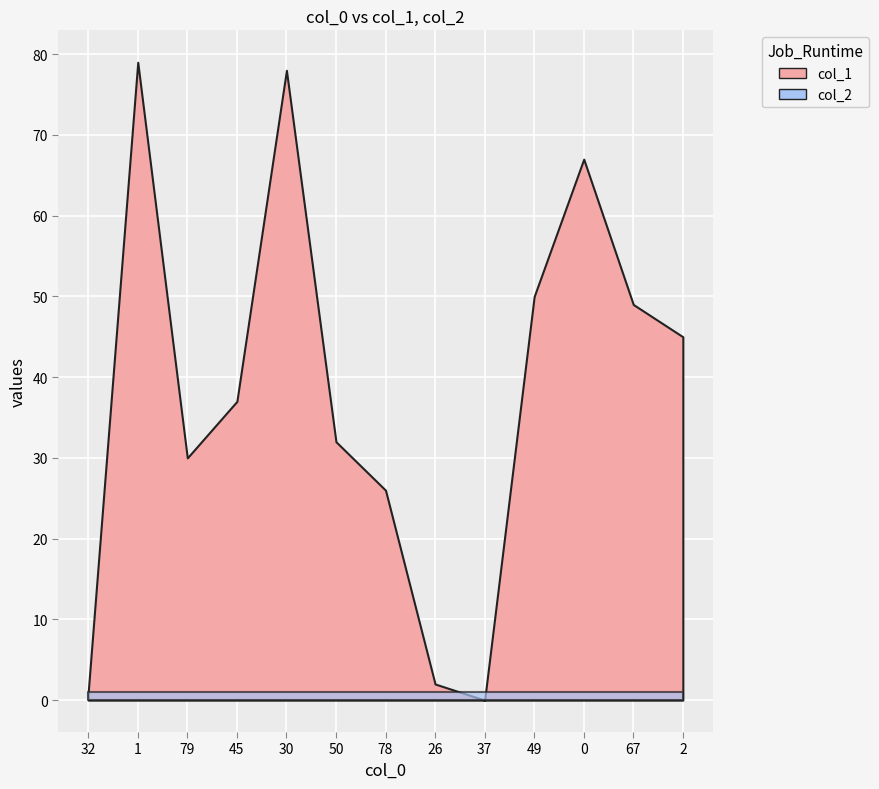

List the series in order of their overall mean, highest first.

col_1, col_2